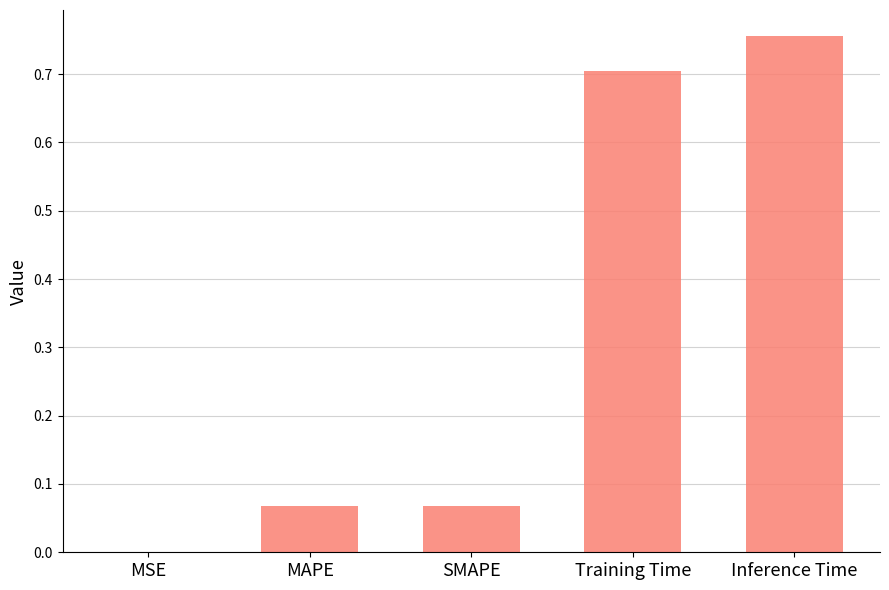

Is it true that the value at Training Time is 0.4?

False